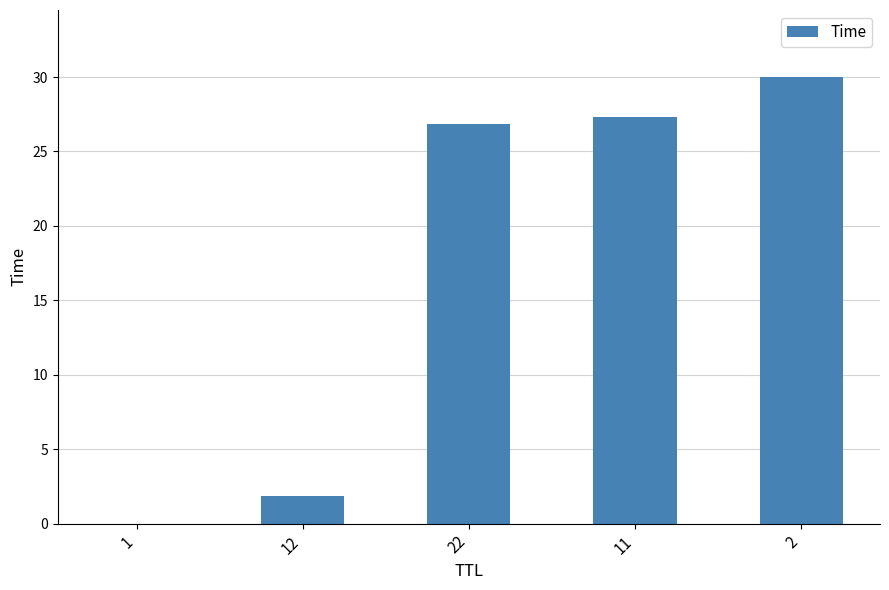

What is the difference between the values at 1 and 11?

27.3